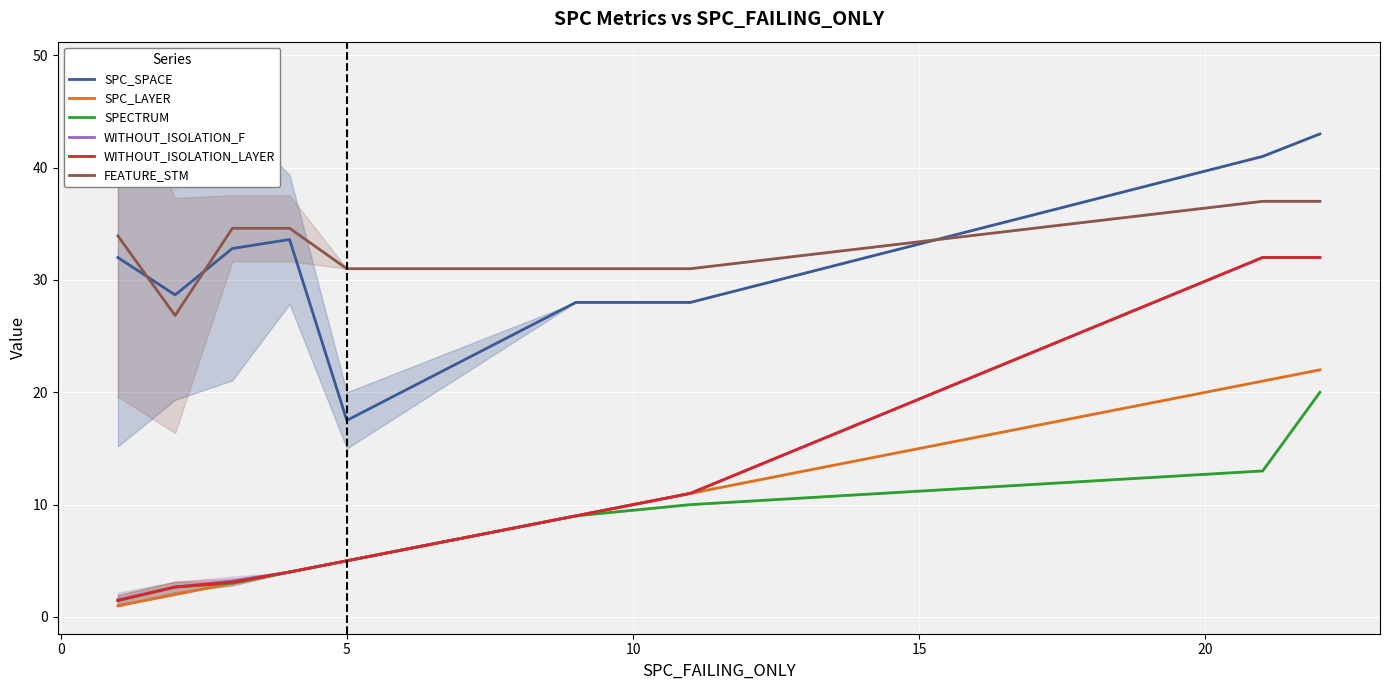

What is the lowest value of the SPC_SPACE series?

17.5